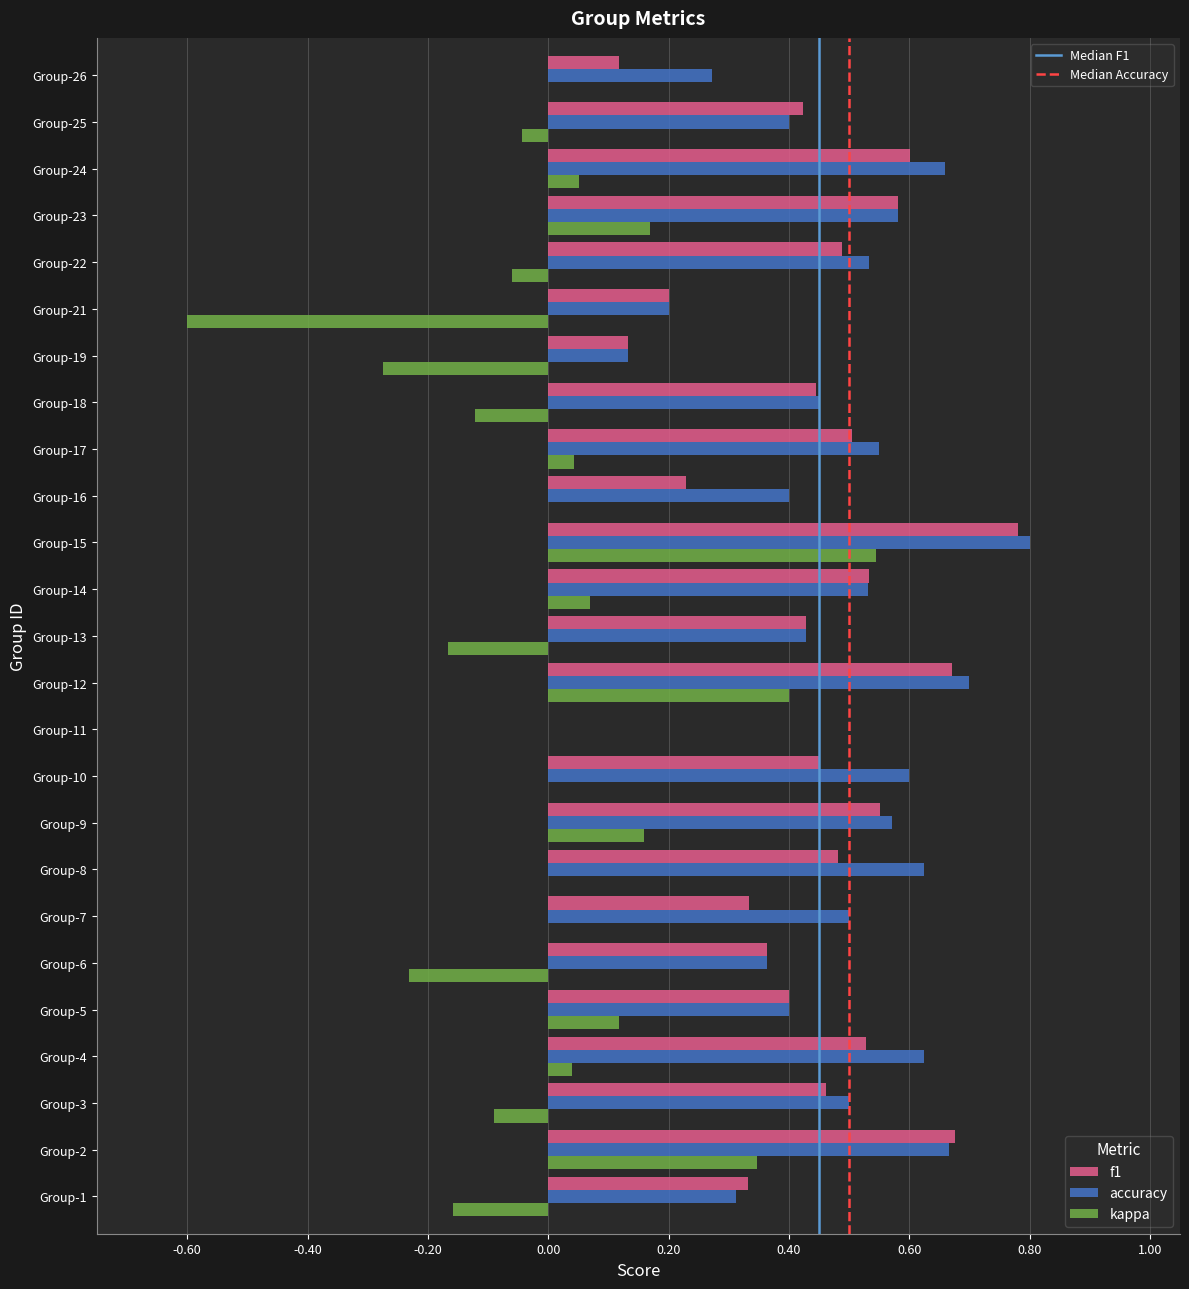

Count the number of categories in the chart.

25